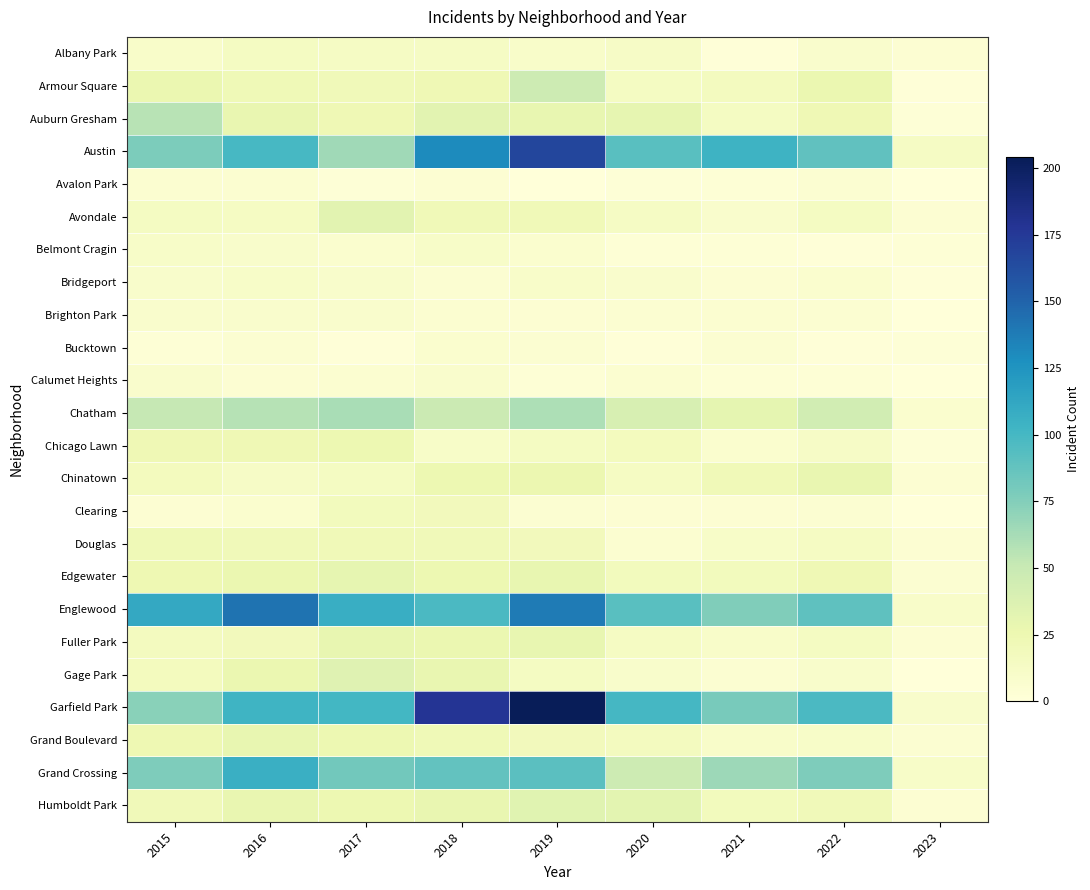

Rank the series at 2021 from lowest to highest value.

Albany Park, Avalon Park, Belmont Cragin, Calumet Heights, Bridgeport, Clearing, Bucktown, Gage Park, Brighton Park, Chicago Lawn, Avondale, Fuller Park, Grand Boulevard, Douglas, Auburn Gresham, Armour Square, Edgewater, Humboldt Park, Chinatown, Chatham, Grand Crossing, Englewood, Garfield Park, Austin